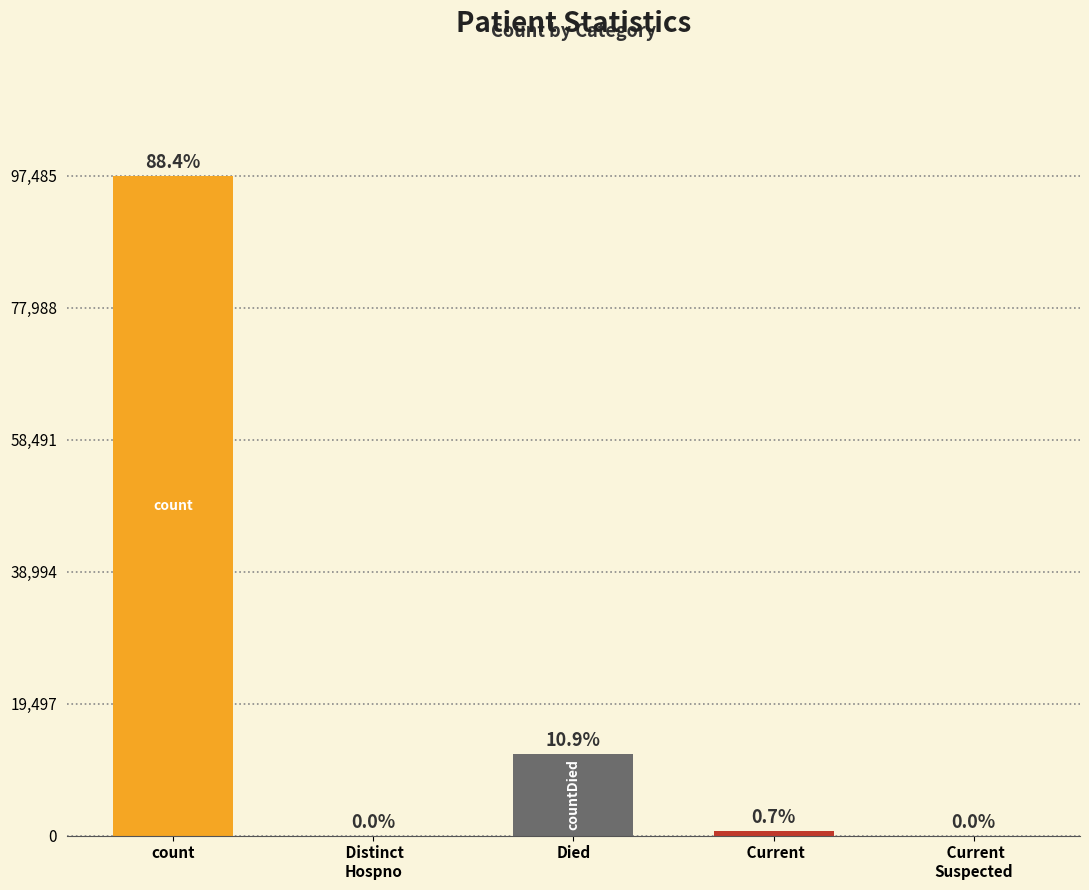

At which label is the value closest to 48742?

Died